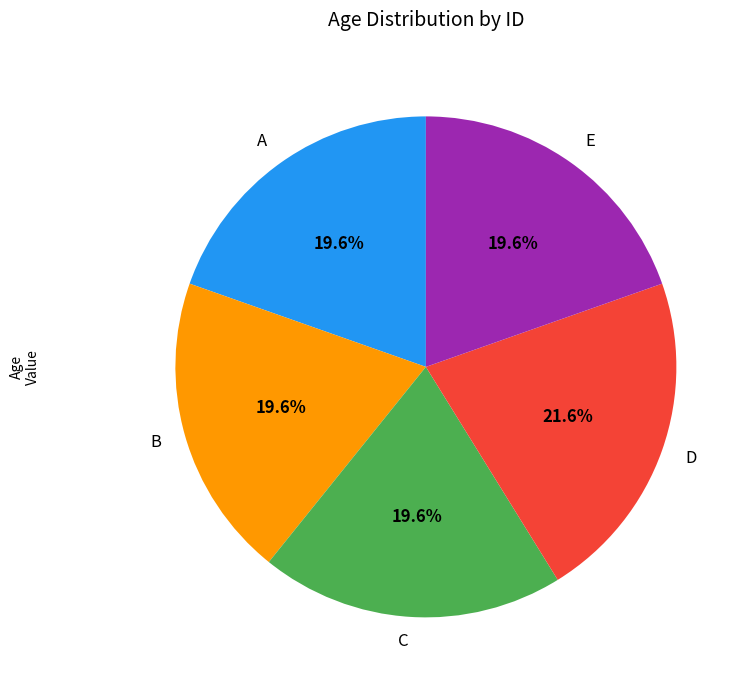

To the nearest percent, what portion does E represent?

20%